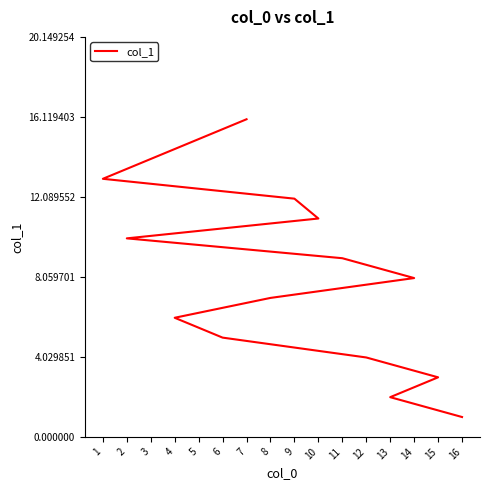

Rank the categories by value from lowest to highest.

16, 13, 15, 12, 6, 4, 8, 14, 11, 2, 10, 9, 1, 3, 5, 7